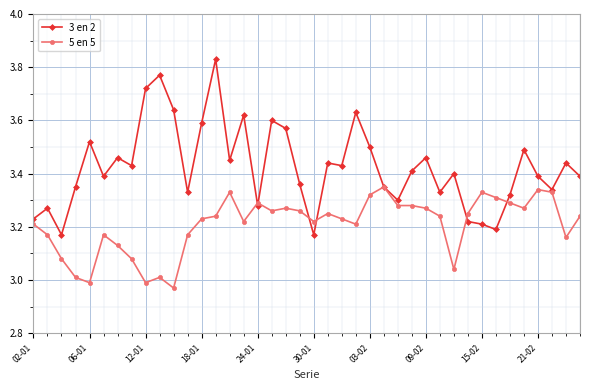

True or false: 3 en 2 has more than 2 interior local peaks.

True